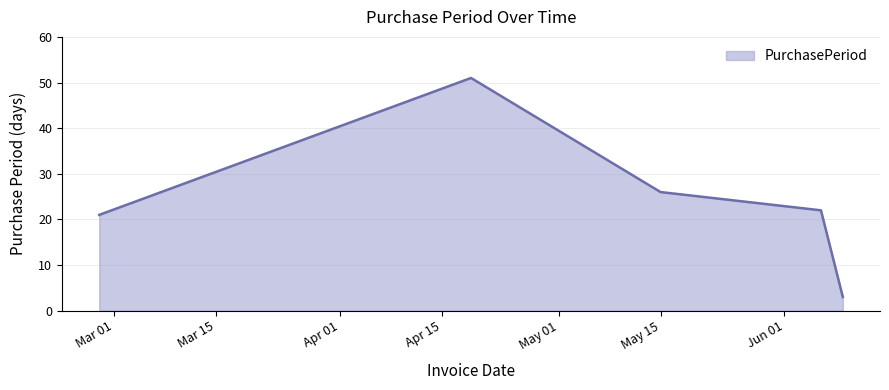

What is the maximum value shown in the chart?

51